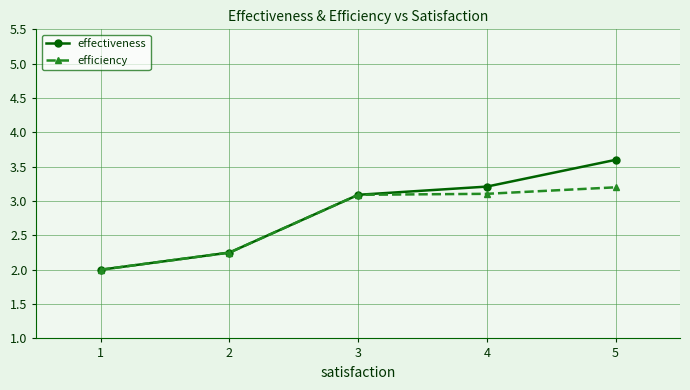

At which label is effectiveness closest to 2?

1